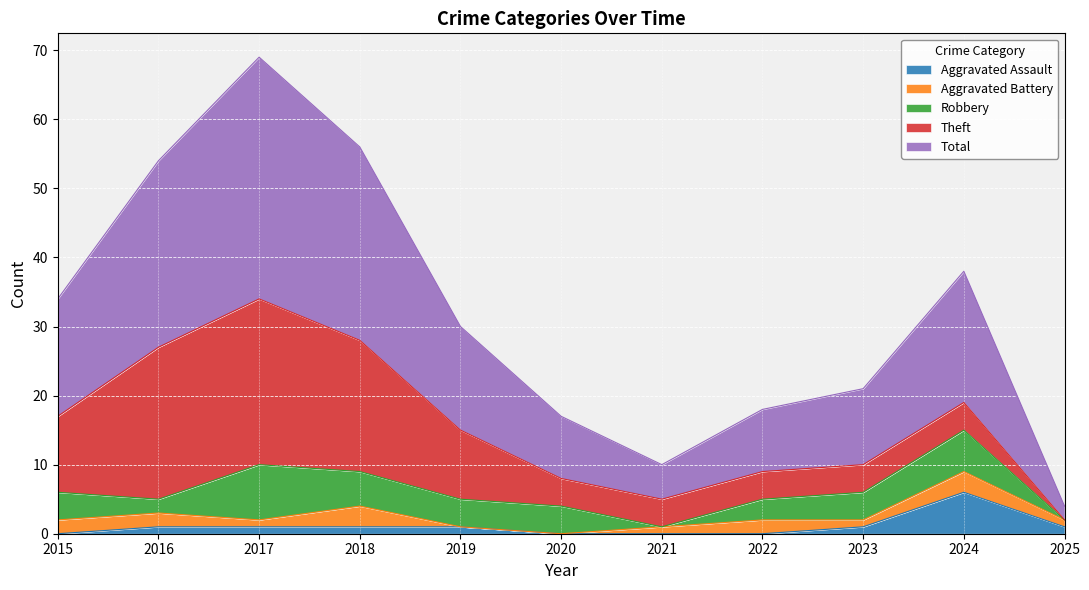

How many interior local valleys does the Total series have?

1